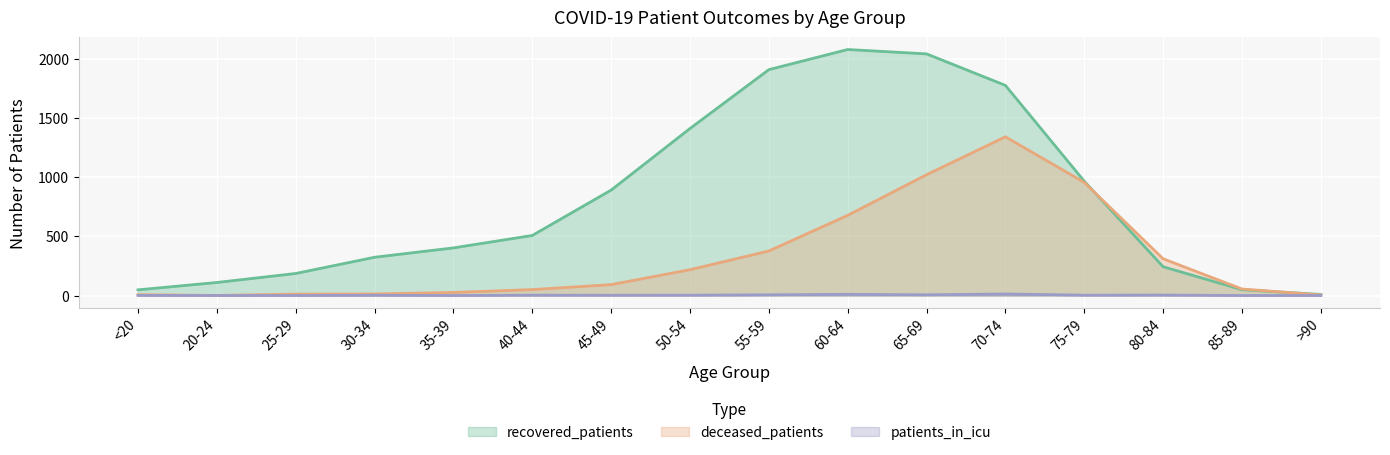

True or false: deceased_patients has more than 2 interior local peaks.

False